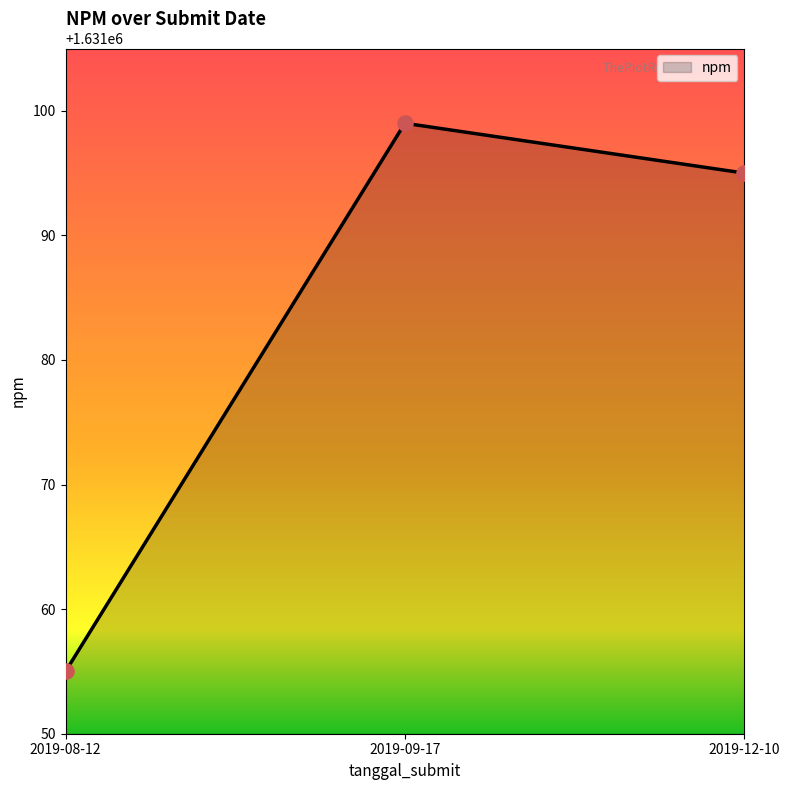

What is the change in value from 2019-08-12 to 2019-09-17?

+44